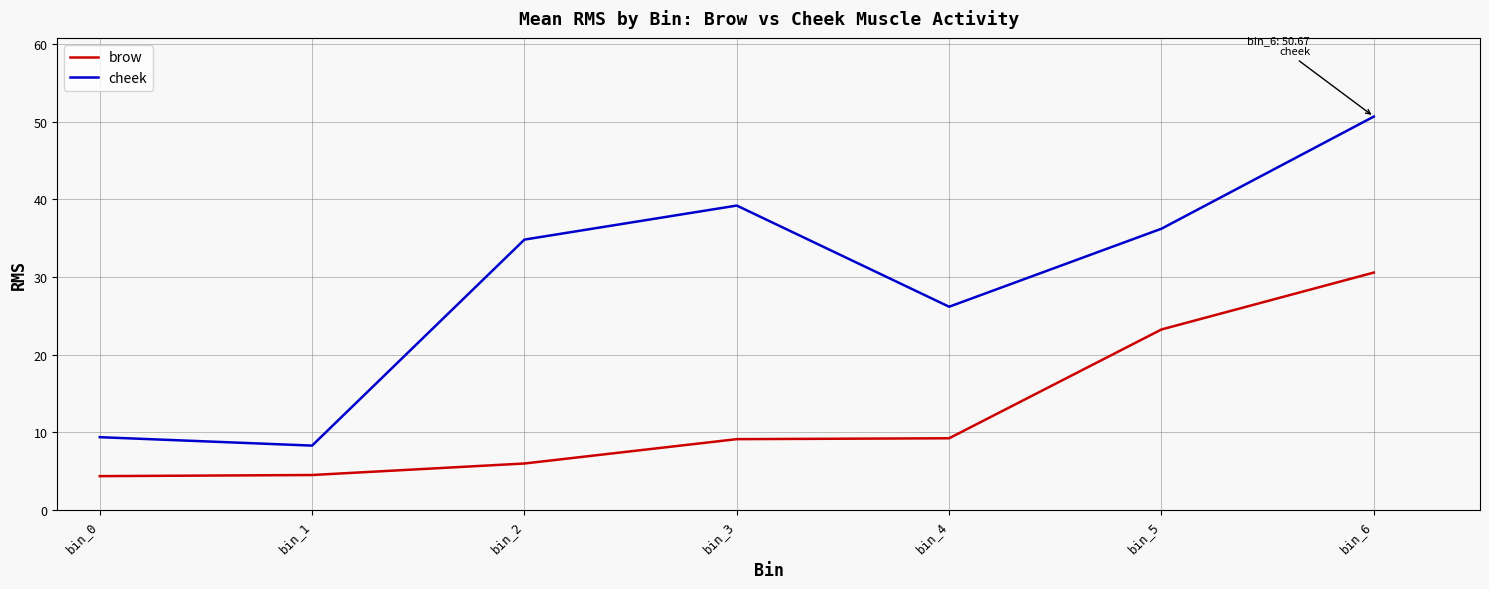

True or false: brow and cheek intersect in this chart.

False